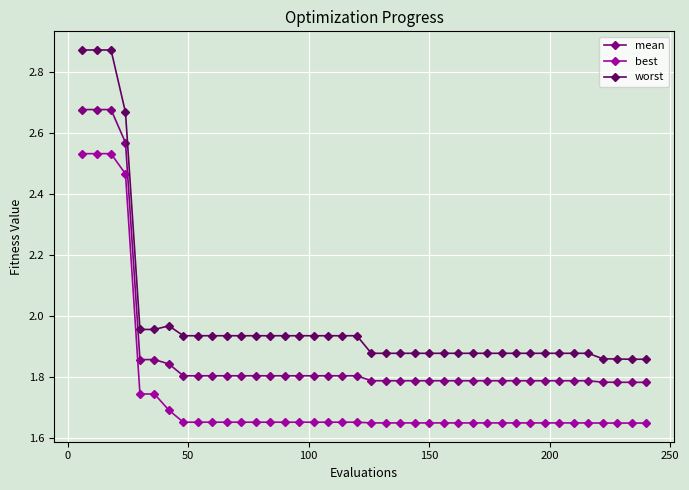

True or false: best and mean cross at least once.

False